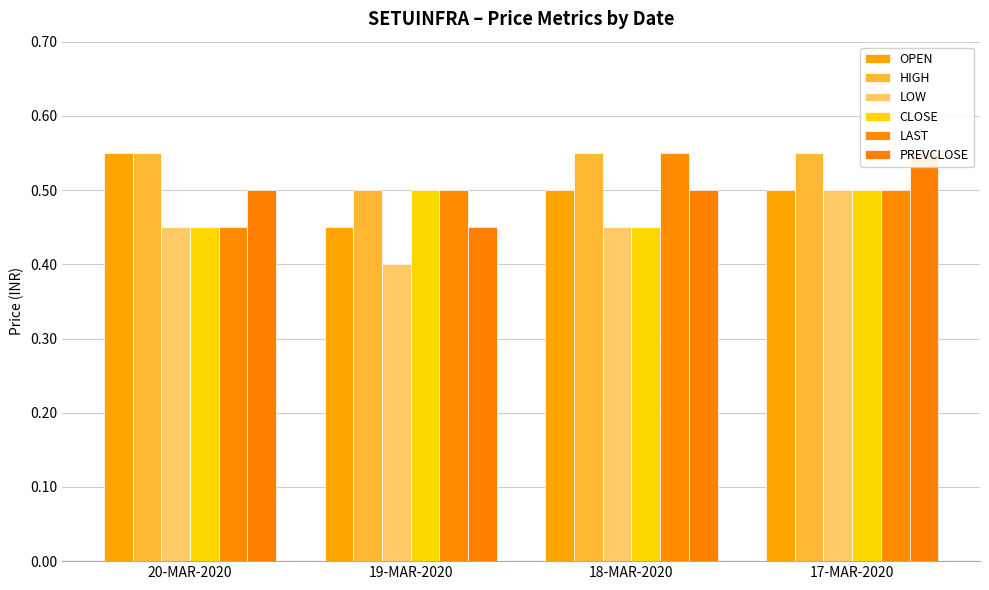

What is the difference between the maximum and minimum values in the LOW series?

0.1